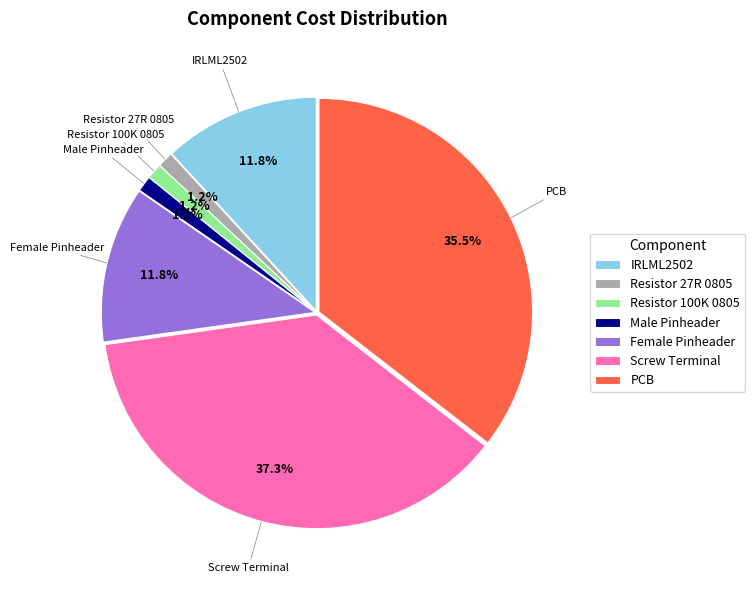

Does IRLML2502 account for over 50% of the chart?

No